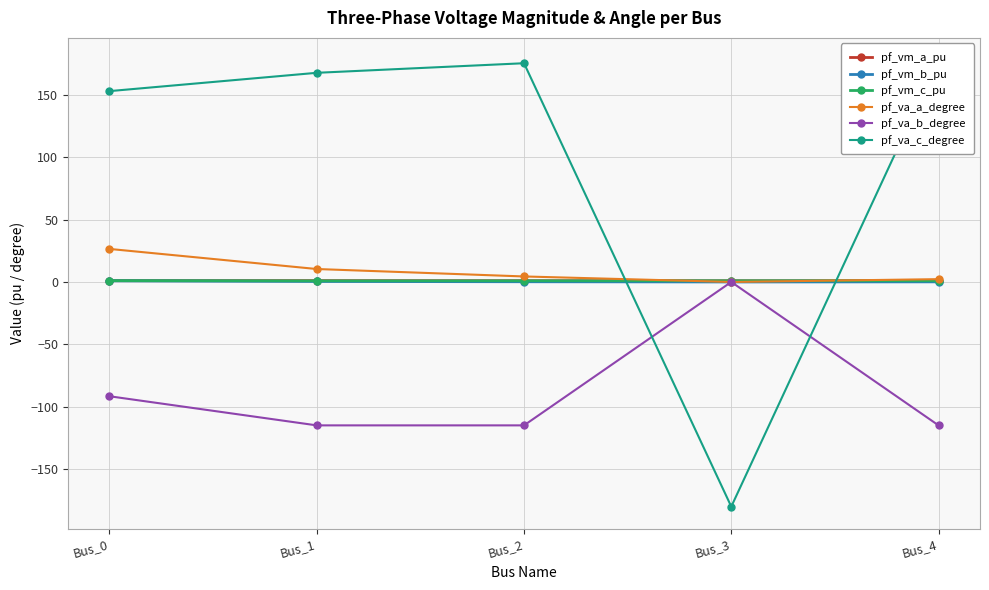

True or false: pf_vm_c_pu and pf_vm_b_pu cross at least once.

False